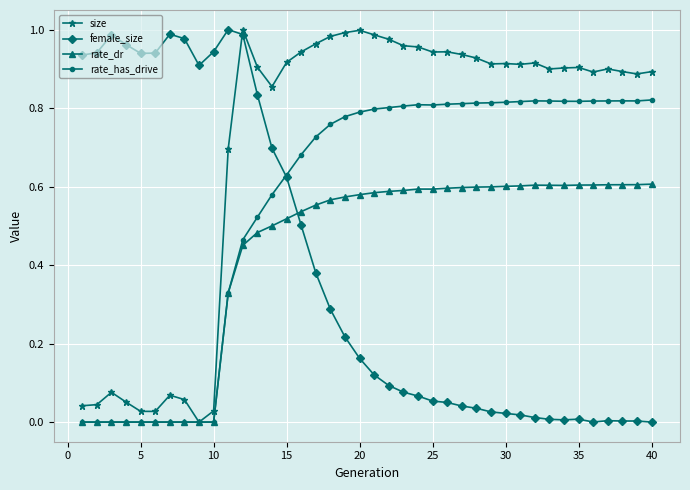

True or false: size has more than 2 interior local peaks.

True